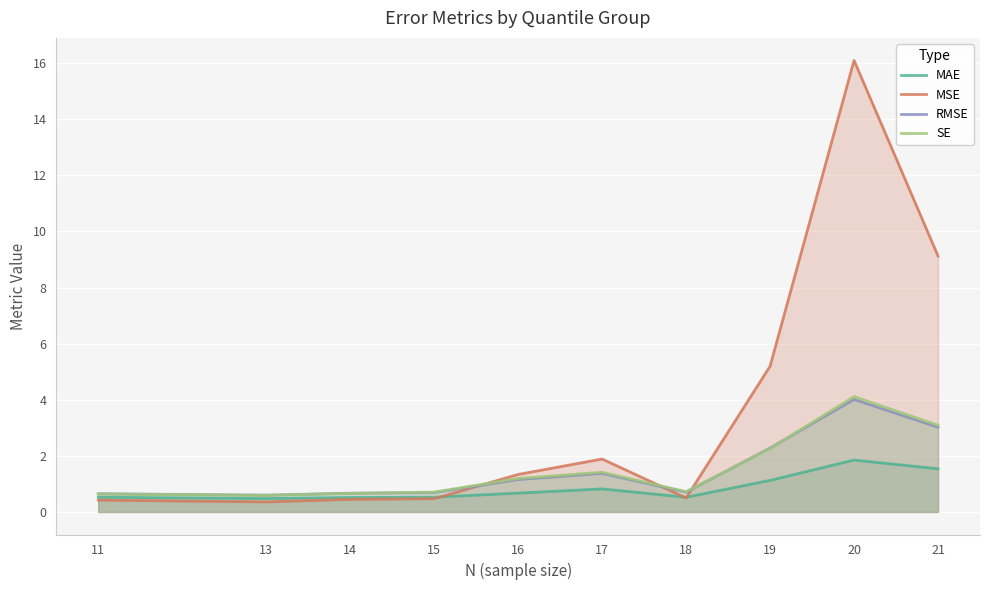

True or false: MSE and SE cross at least once.

True